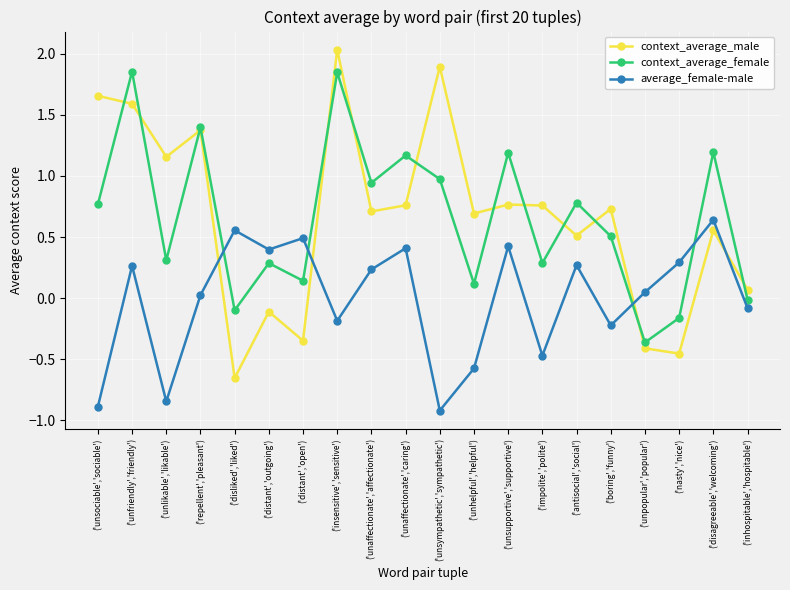

How many intersections are there between context_average_male and average_female-male?

4